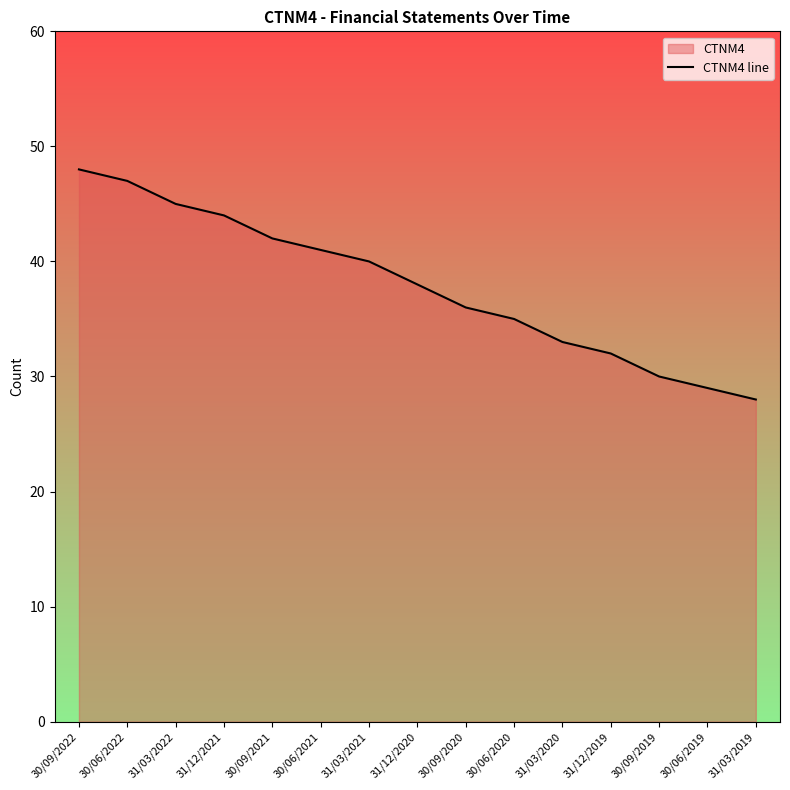

The value at 31/03/2020 is 55. True or false?

False